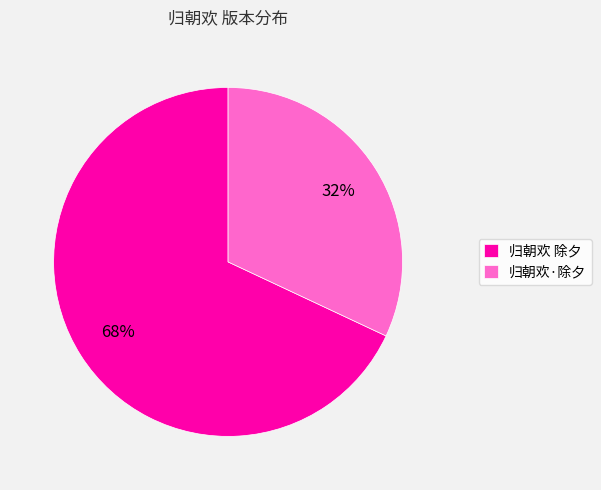

To the nearest percent, what portion does 归朝欢 除夕 represent?

68%